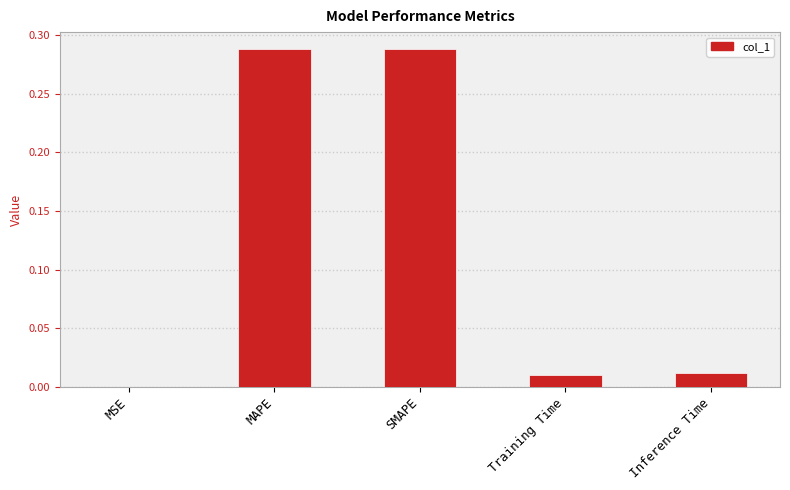

True or false: the data shows 0.4 at MAPE.

False